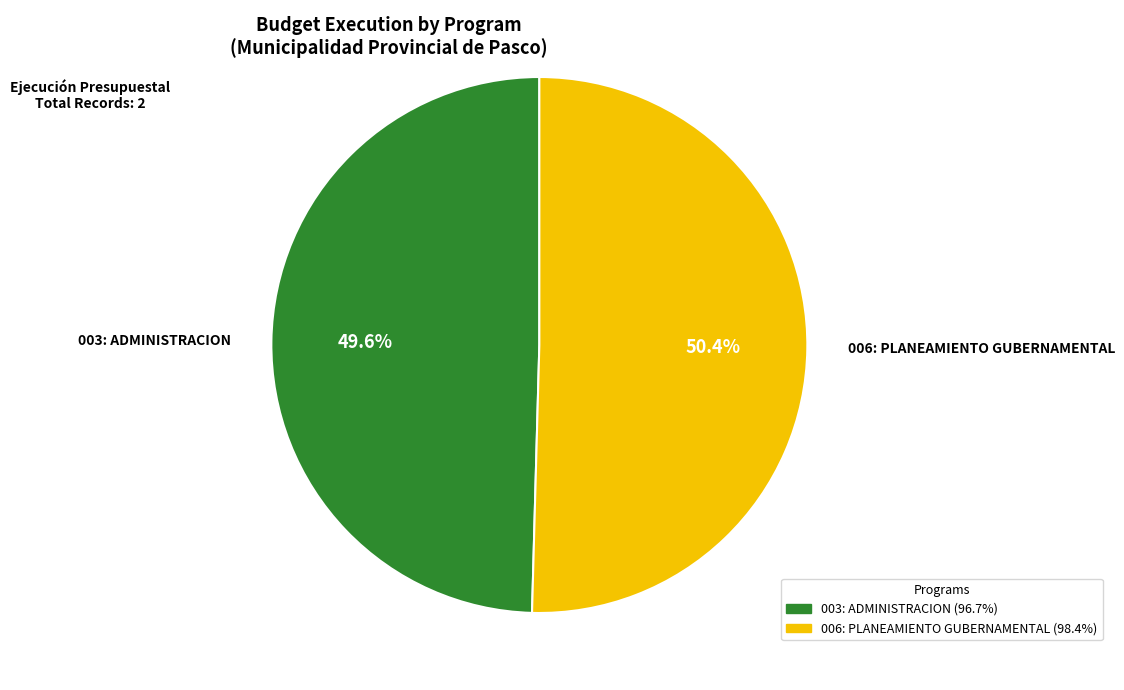

How many segments does this pie chart have?

2